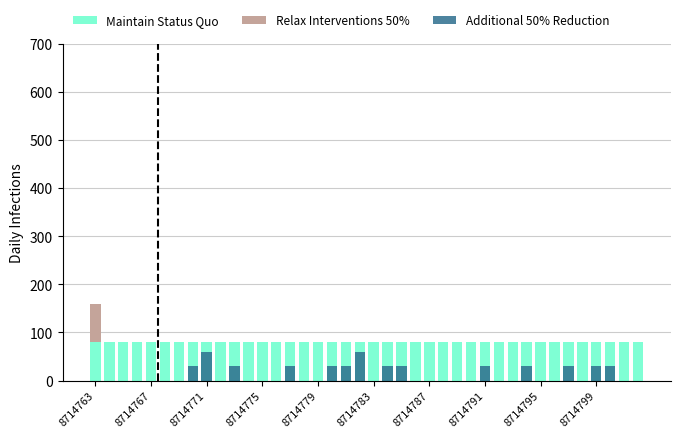

Rank the series at 17 from highest to lowest value.

Maintain Status Quo, Relax Interventions 50%, Additional 50% Reduction